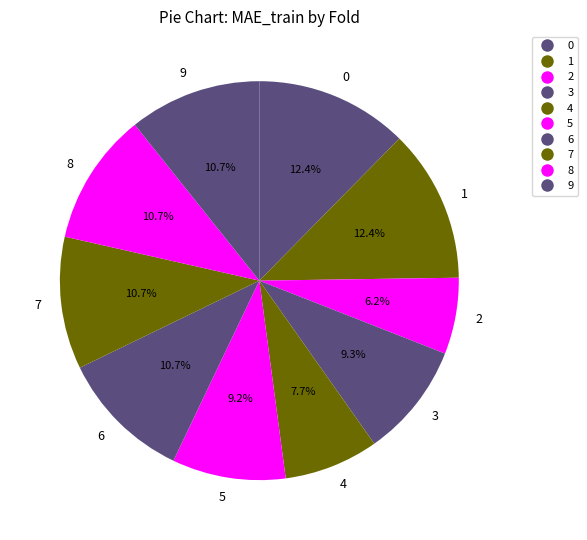

To the nearest percent, what is the combined percentage of 4 and 7?

18%